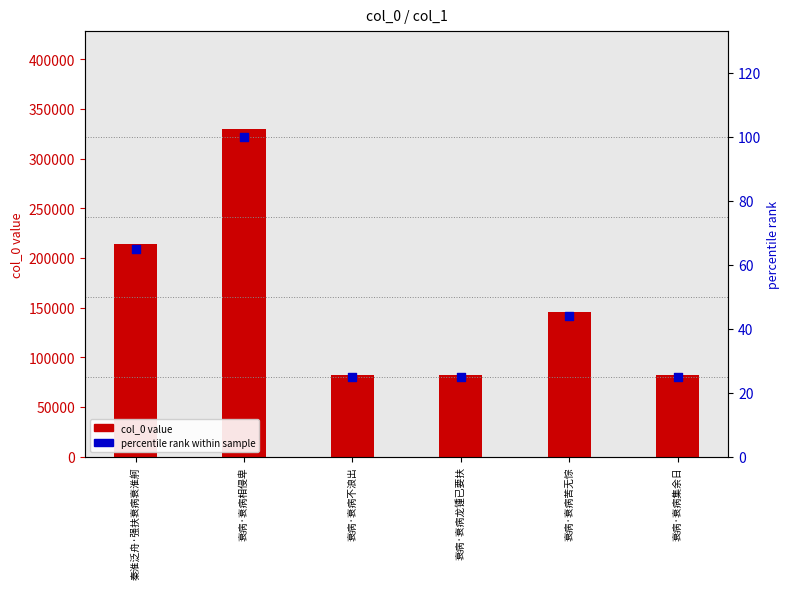

What are all the series names shown in the legend?

col_0 value, percentile rank within sample